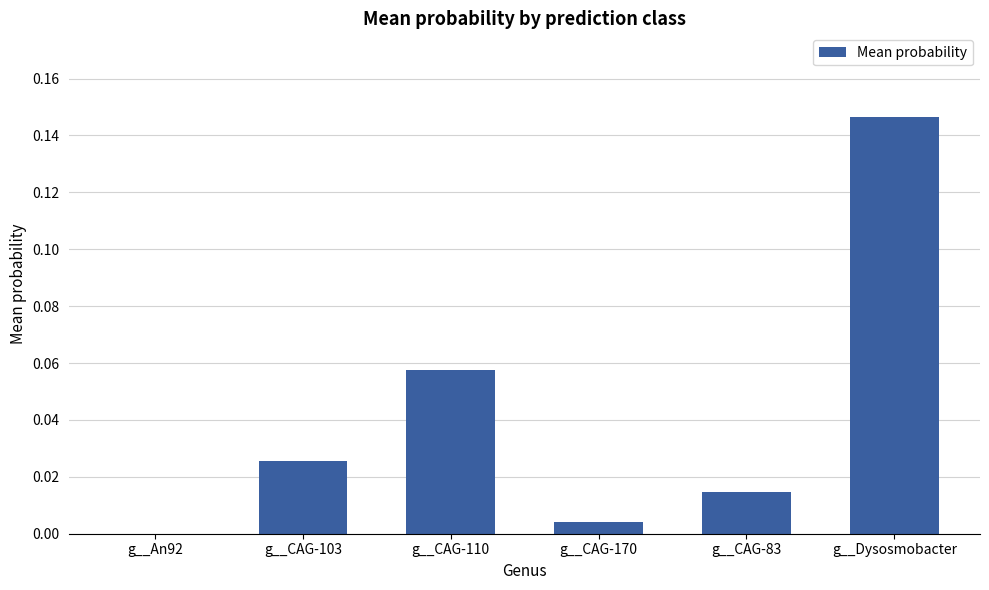

Is it true that the value at g__CAG-170 is 0.0?

True